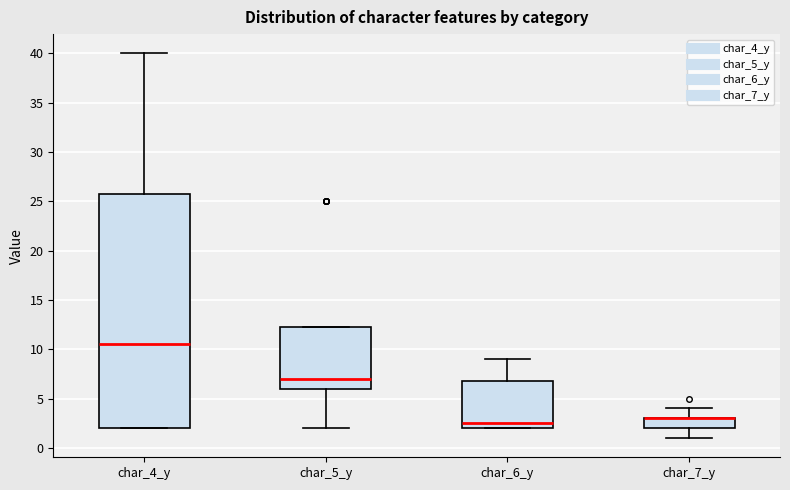

Reading left to right, read every box against the y-axis: the position of its median line, the range the box covers, and the ends of its whiskers. The values are not printed on the chart, so give them approximately, as read against the axis.

char_4_y: median 10.5, box 2.0 to 26.0, whiskers 2.0 to 40.0
char_5_y: median 7.0, box 6.0 to 12.5, whiskers 2.0 to 12.5
char_6_y: median 2.5, box 2.0 to 7.0, whiskers 2.0 to 9.0
char_7_y: median 3.0 (drawn on the box's upper edge), box 2.0 to 3.0, whiskers 1.0 to 4.0